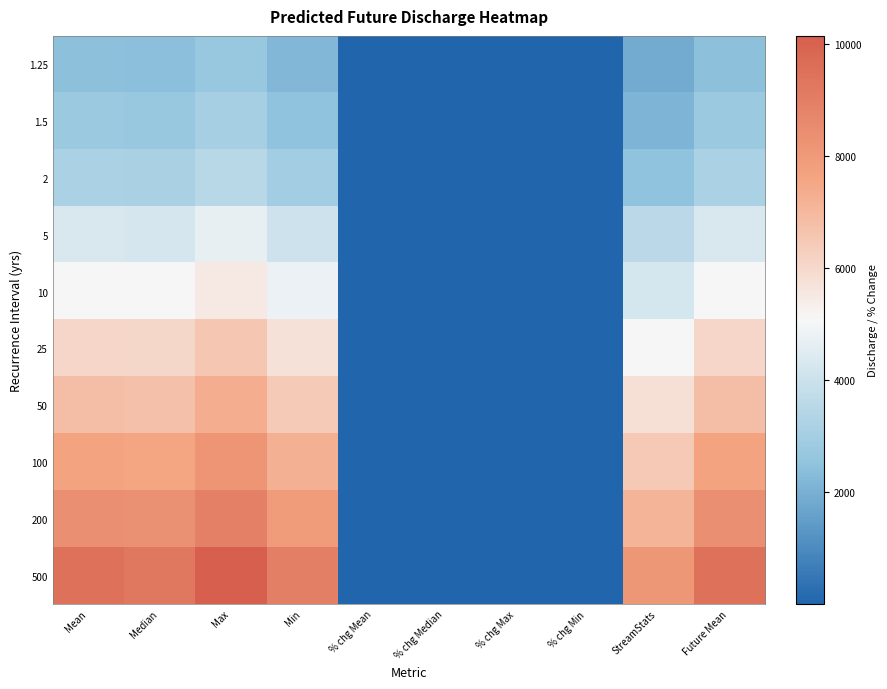

What is the maximum value shown in the chart?

10138